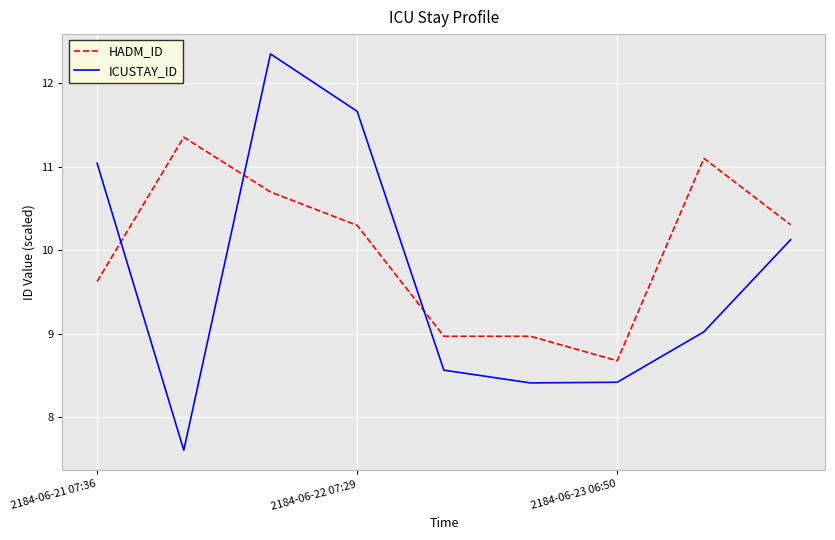

Which series ends up on top after the final intersection of HADM_ID and ICUSTAY_ID?

HADM_ID